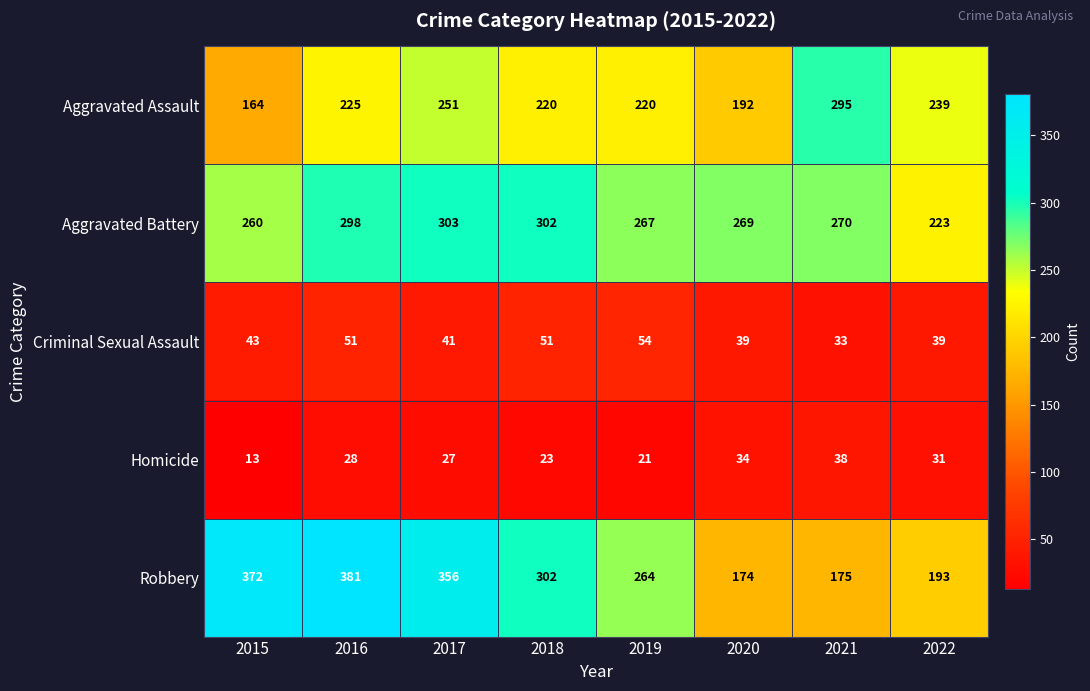

What is the smallest value displayed?

13